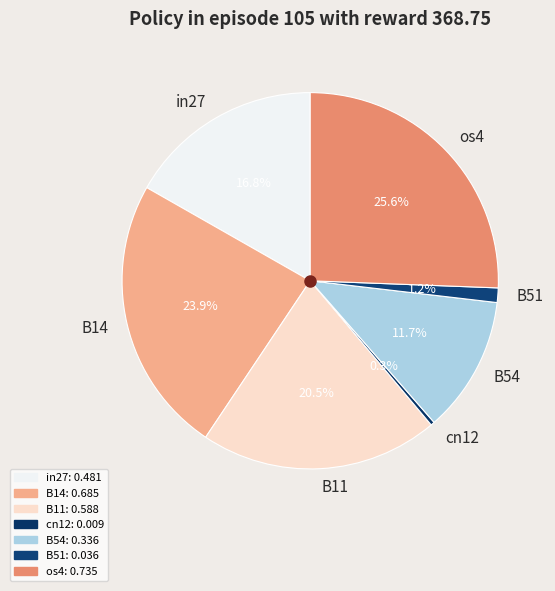

Which has a higher value, B51 or cn12?

B51